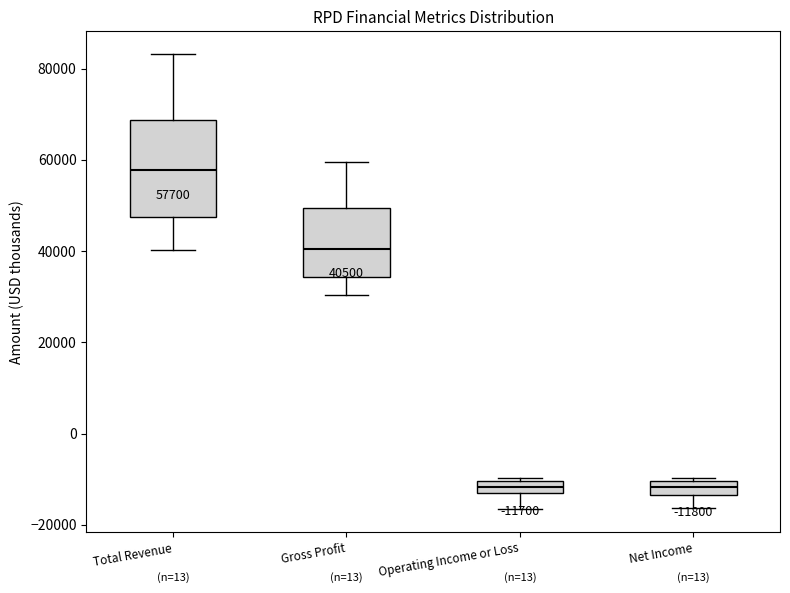

Comparing the boxes themselves (not the whiskers), which one is the tallest?

Total Revenue